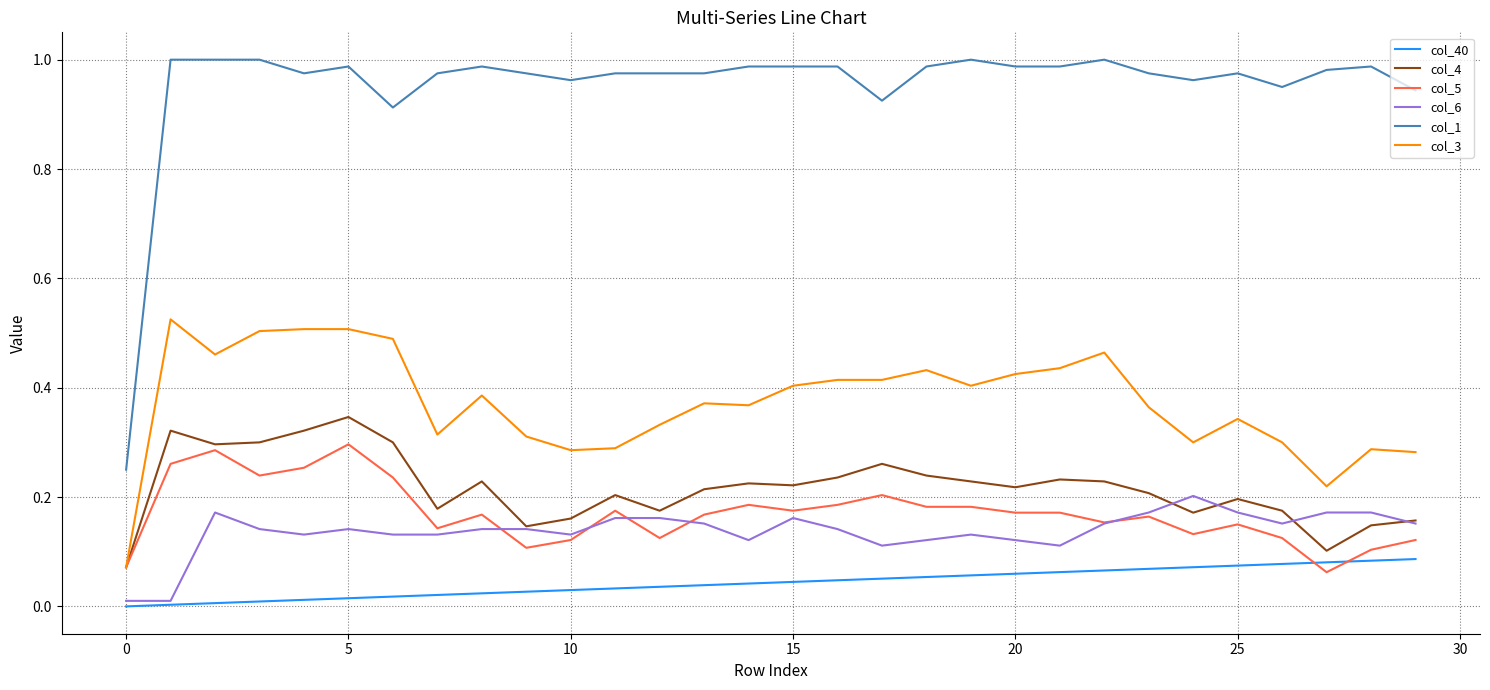

How many times do col_5 and col_40 cross each other?

2